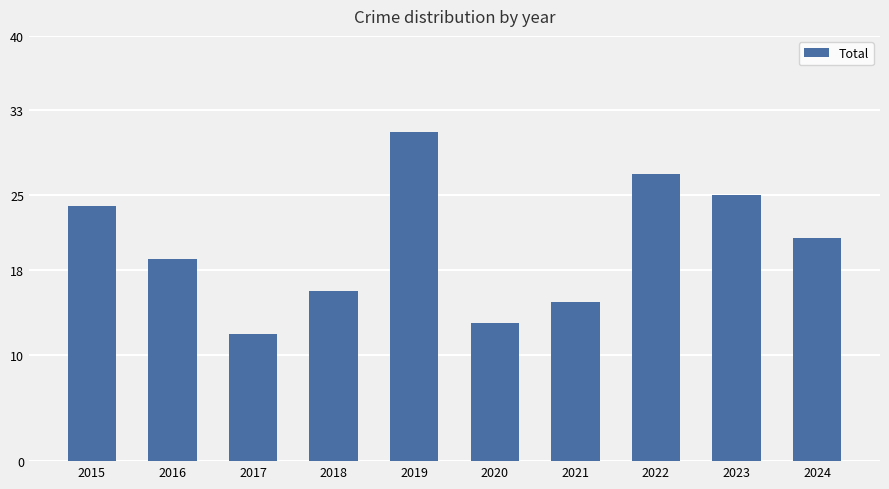

What is the difference between the maximum and minimum values?

19